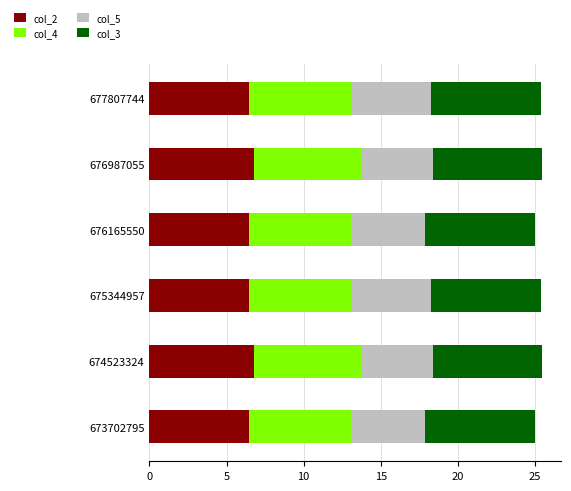

What is the highest value of the col_2 series?

6.8